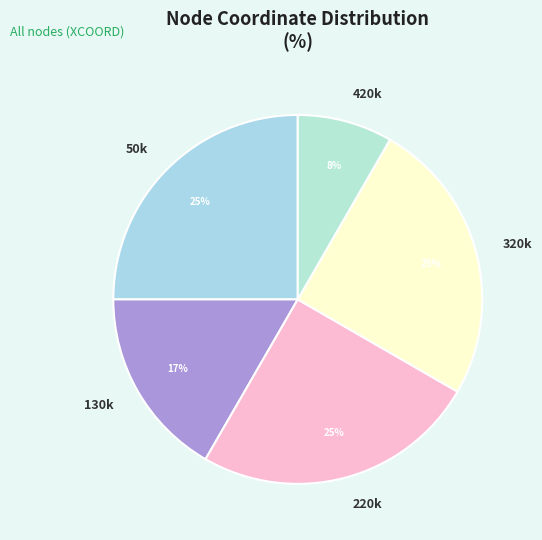

Is there any slice that represents more than half of the pie?

No